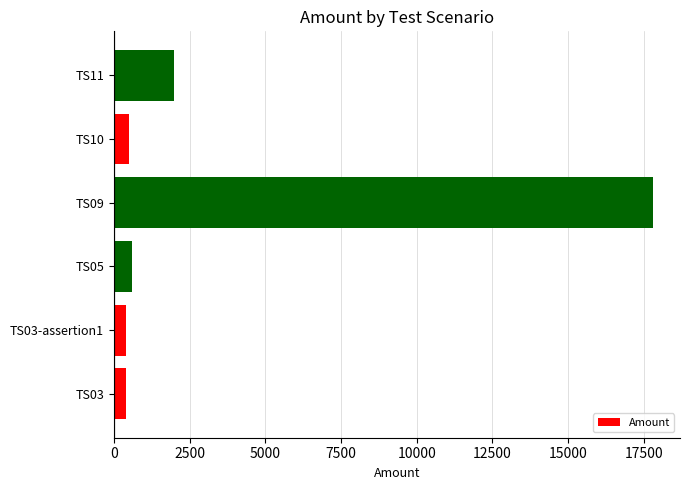

What is the sum of all values?

21700